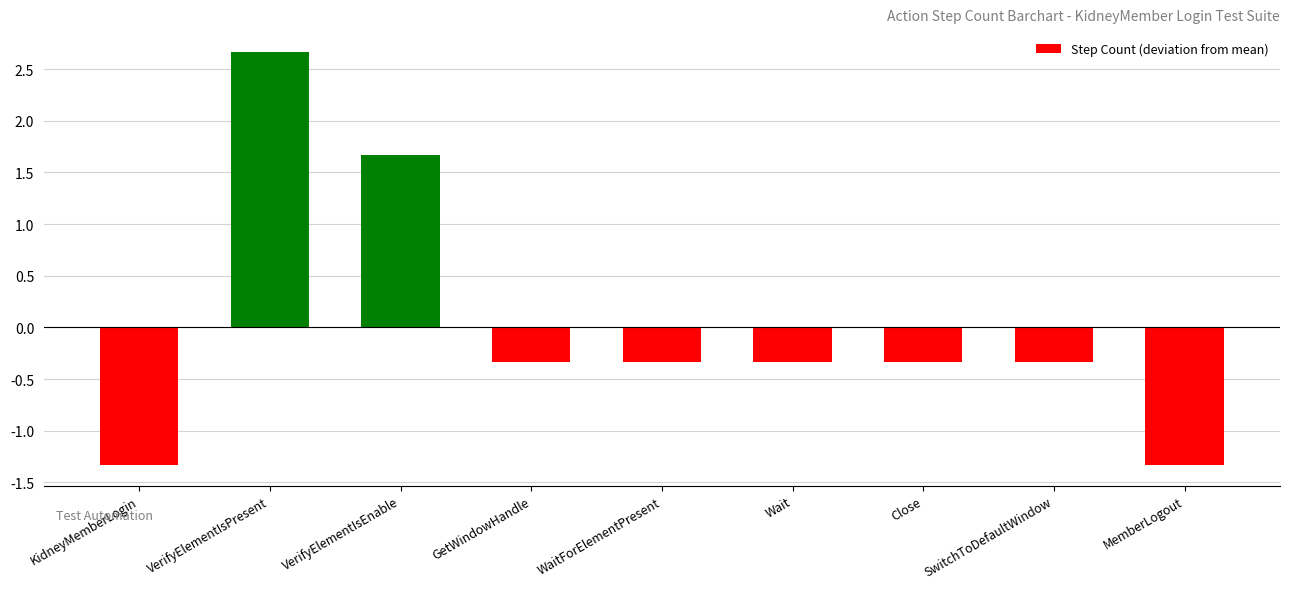

What is the value of the 7th bar from the left?

-0.3